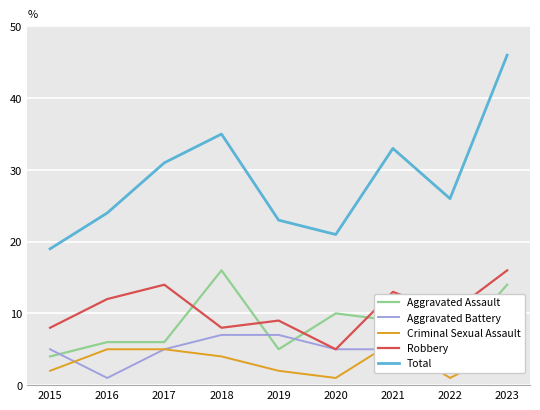

What is the value of the Aggravated Battery point at the 8th from the left?

9